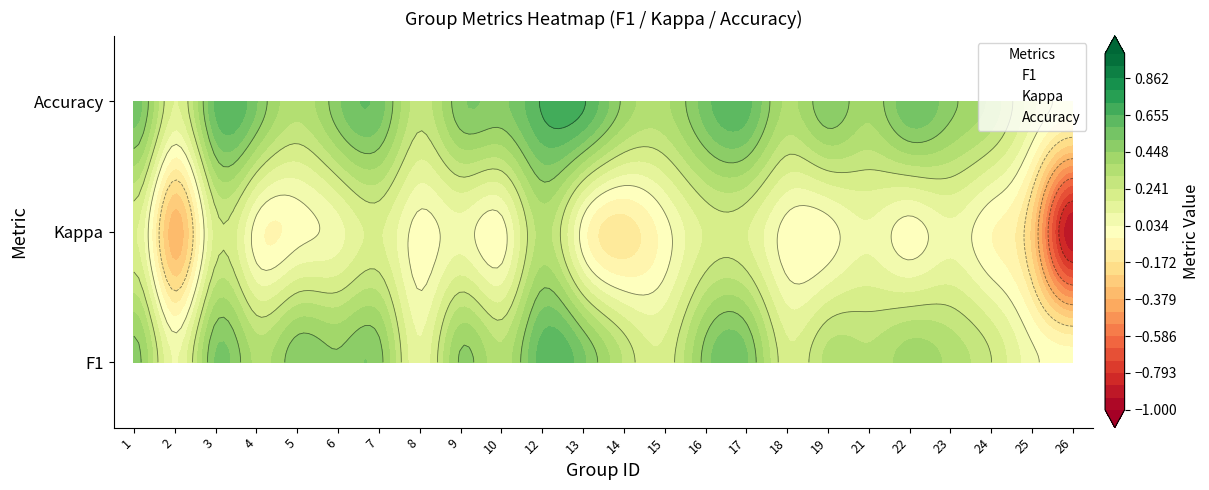

What is the spread (max minus min) of values at 26?

2